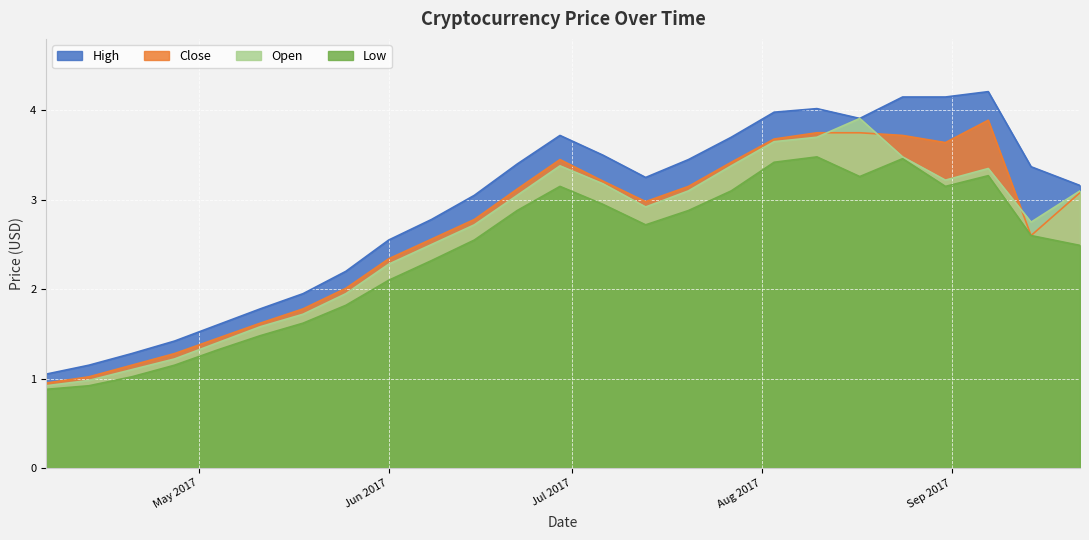

True or false: Low and High intersect in this chart.

False